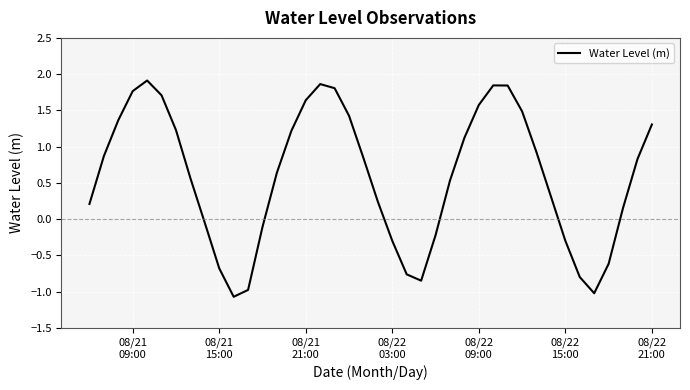

What is the smallest value displayed?

-1.1